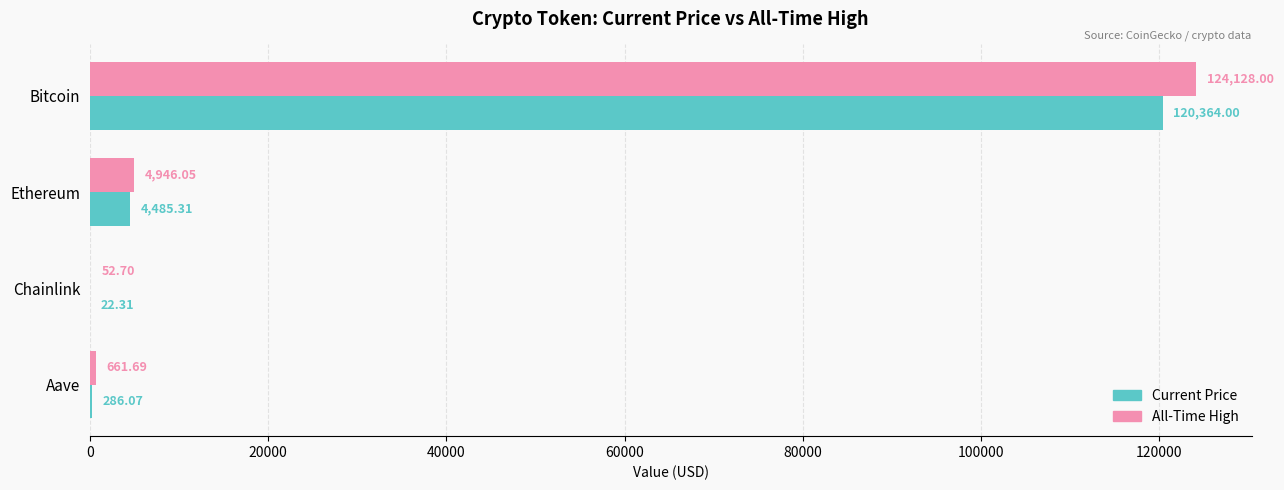

At which category is the sum across all series the highest?

Bitcoin